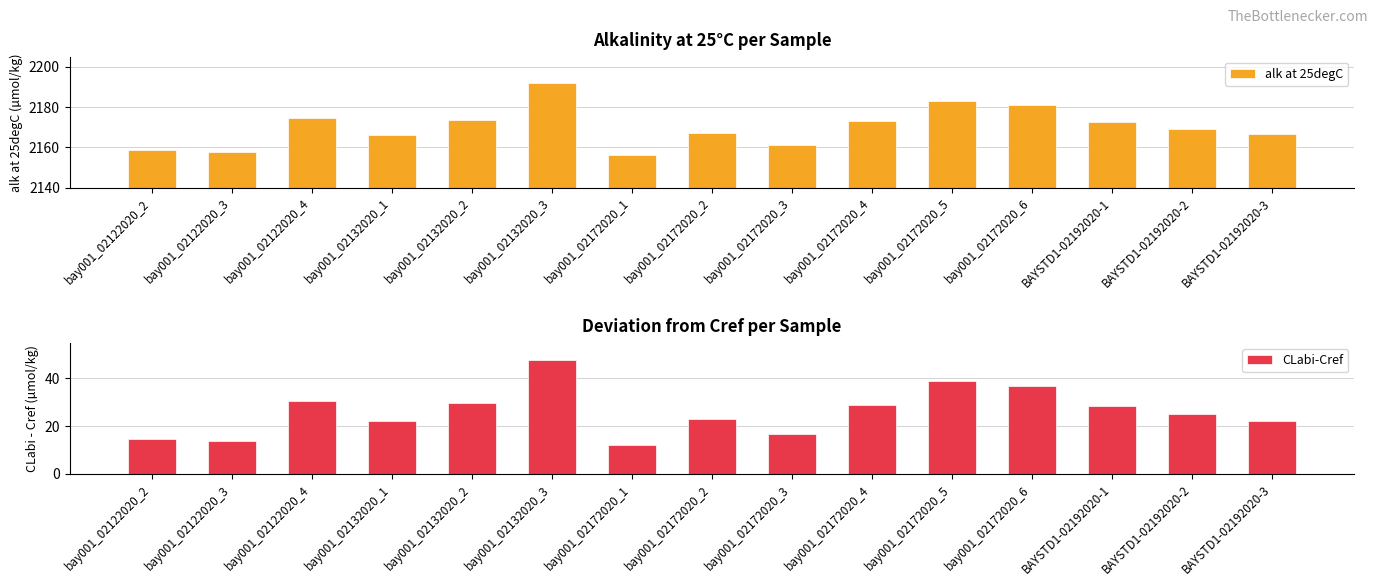

True or false: CLabi-Cref has a value of 12.4 at BAYSTD1-02192020-2.

False